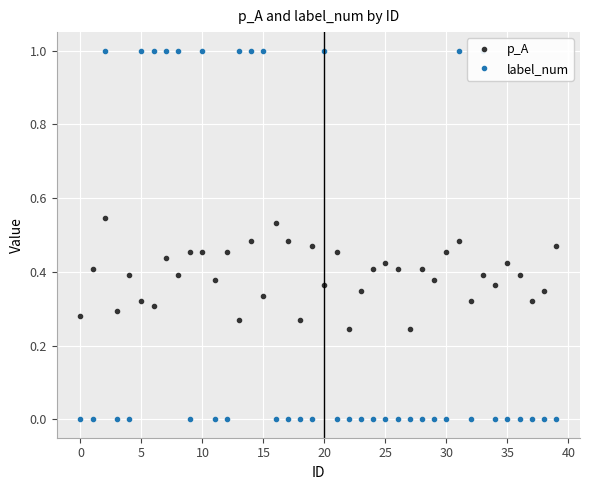

How many p_A values are between 0 and 1?

40